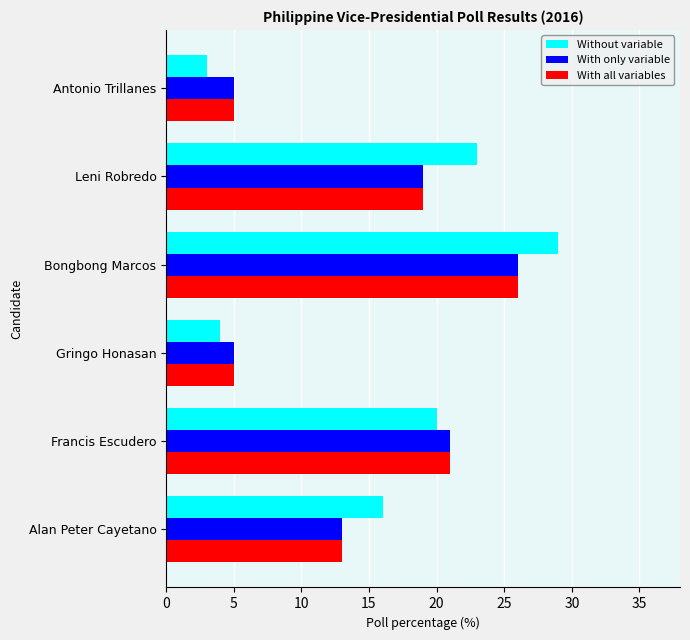

How many series are shown in this chart?

3